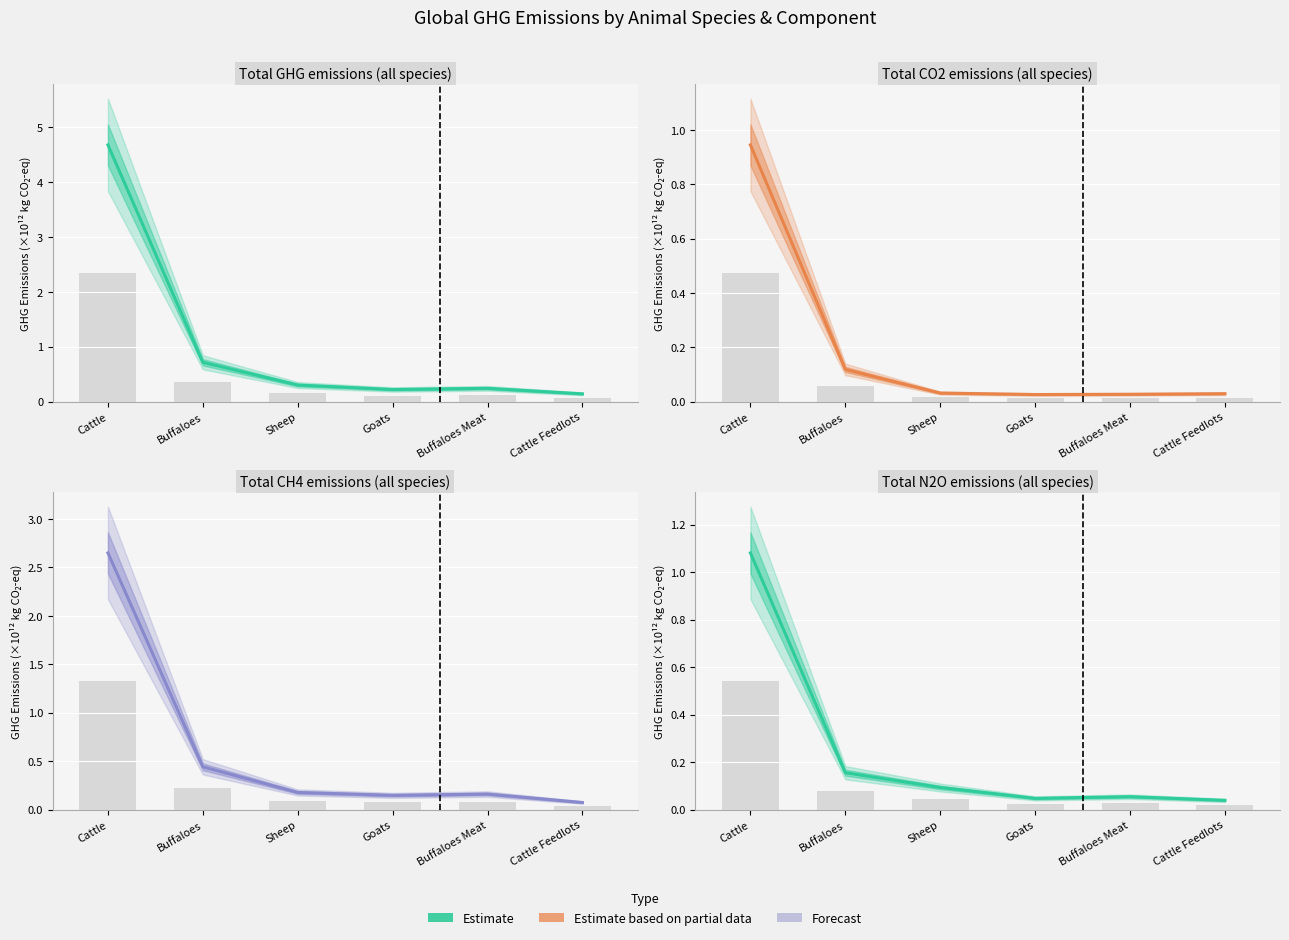

The chart shows a value of 1.5 at Cattle. True or false?

False